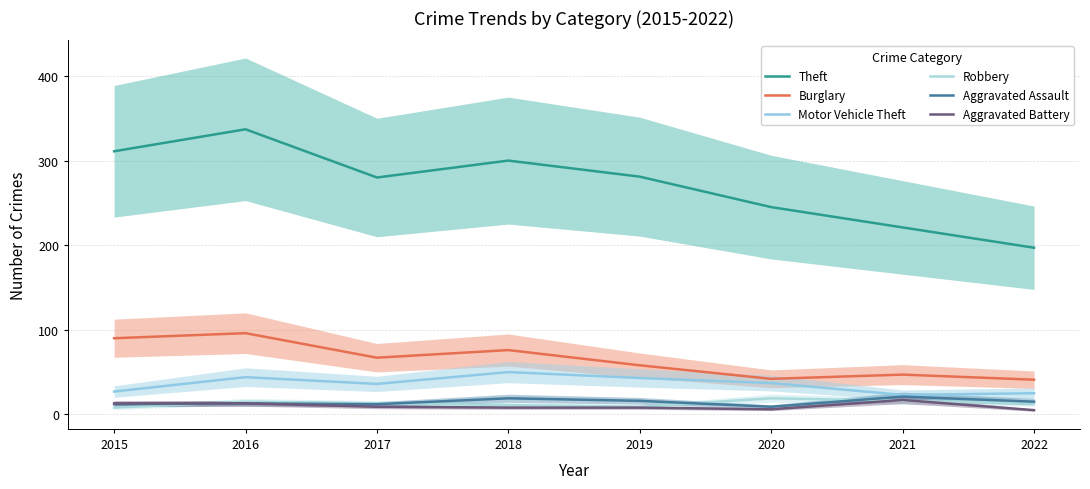

What are all the series names shown in the legend?

Theft, Burglary, Motor Vehicle Theft, Robbery, Aggravated Assault, Aggravated Battery